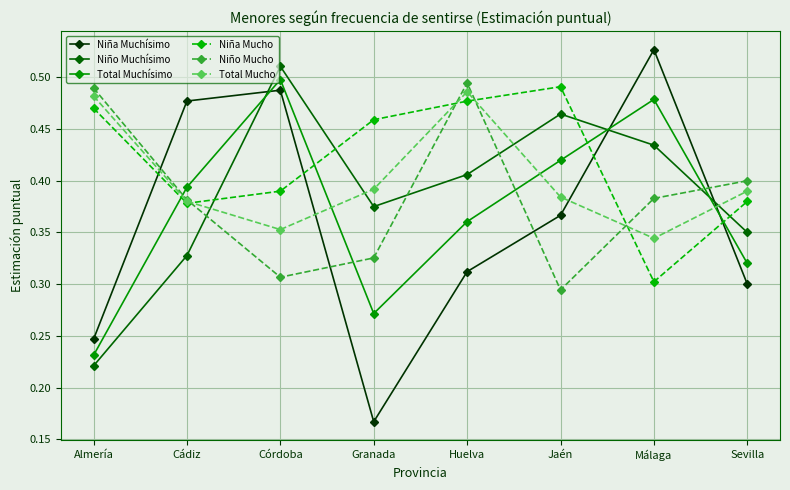

Where is the first local minimum for Niño Mucho?

Córdoba